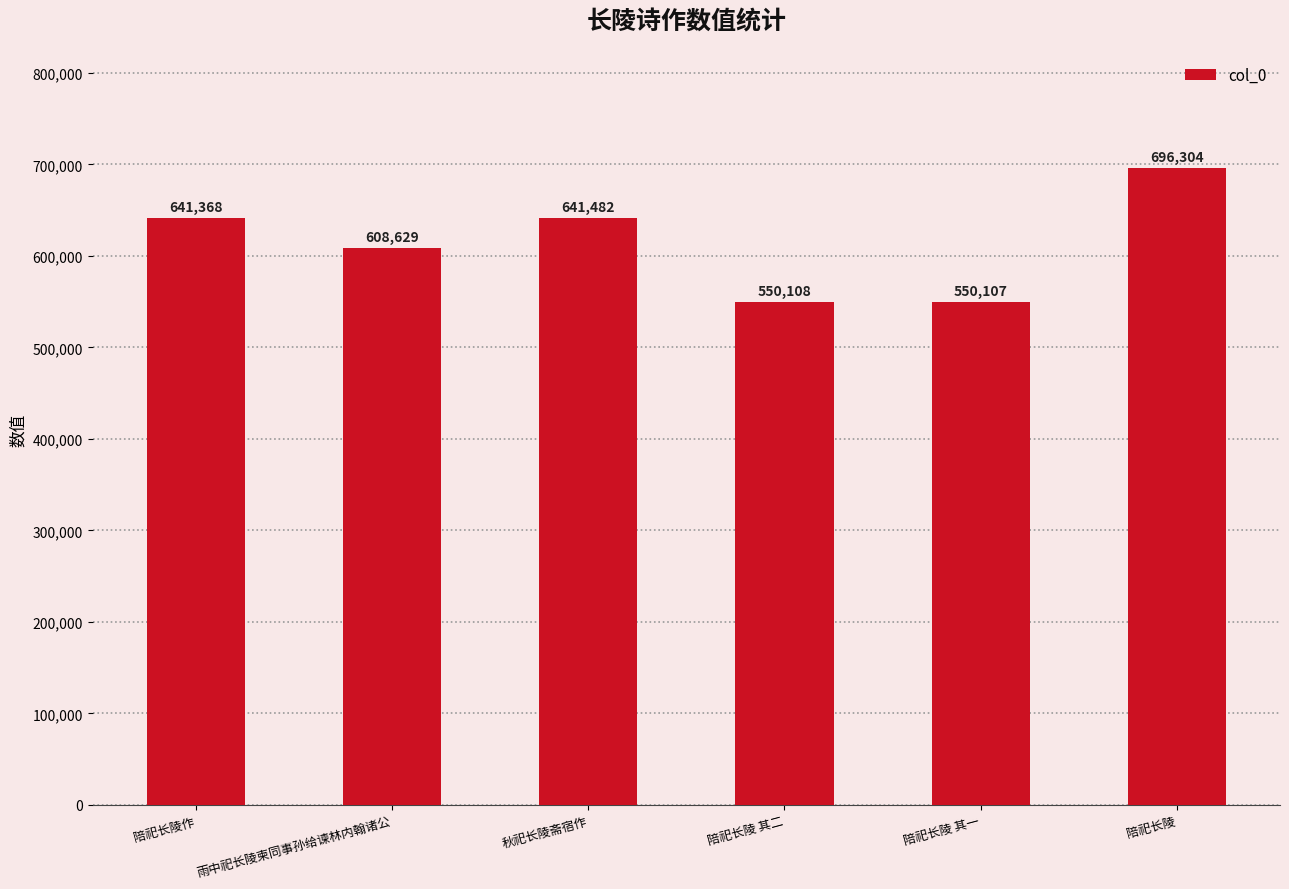

Count the number of categories in the chart.

6